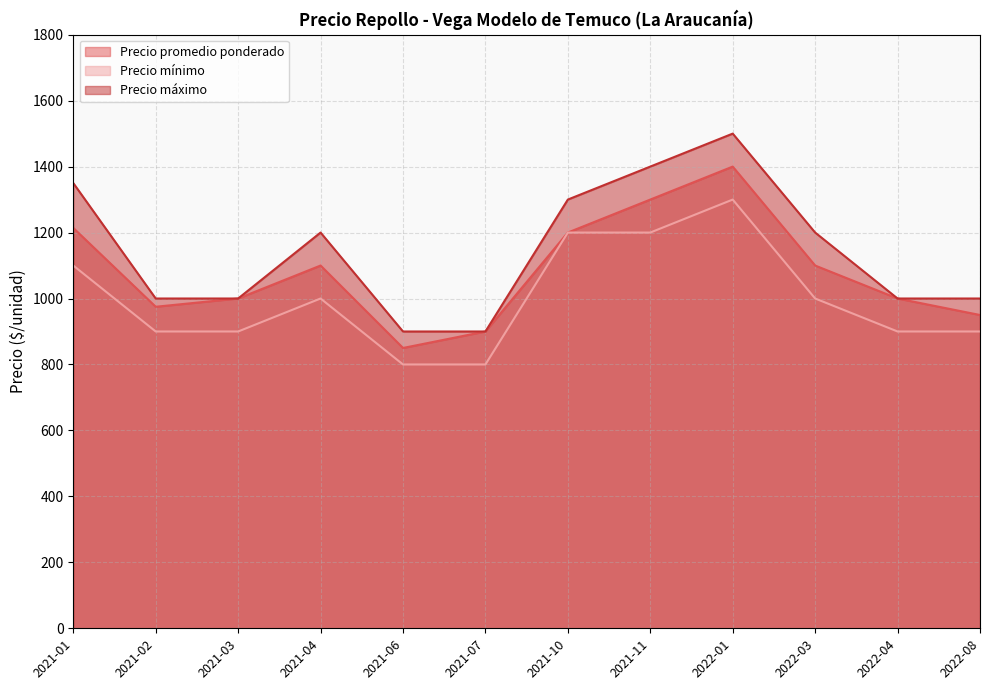

Does the chart display data point markers on the line(s)?

No